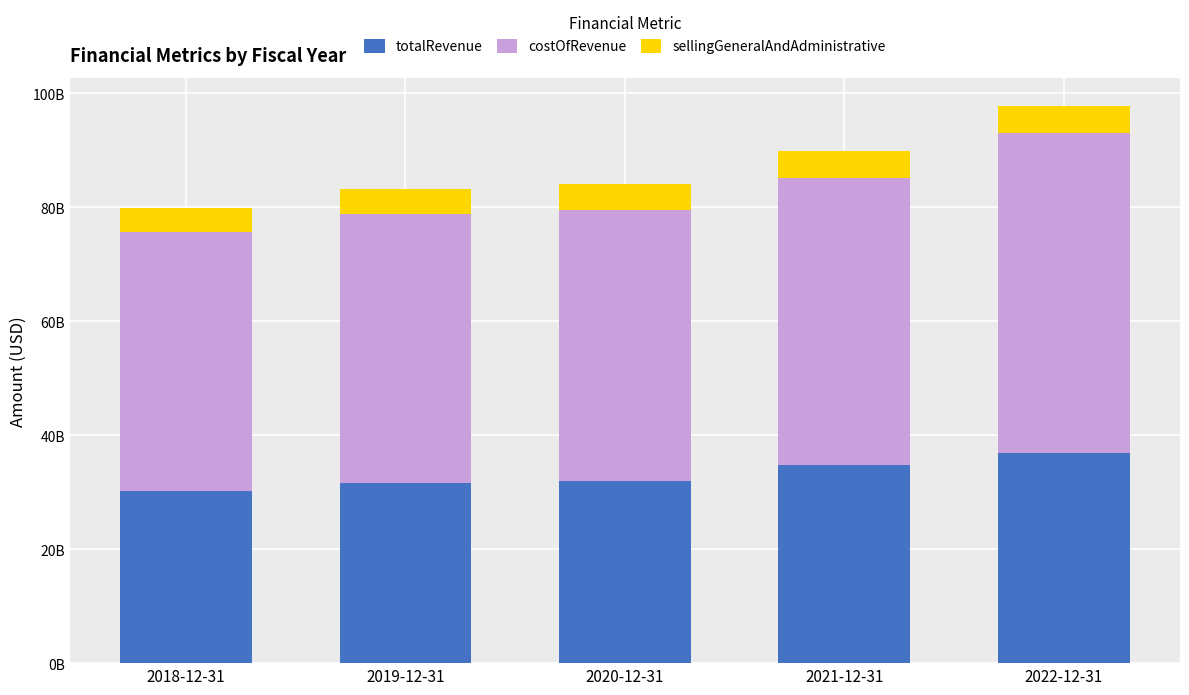

What position from the right is 2020-12-31?

3